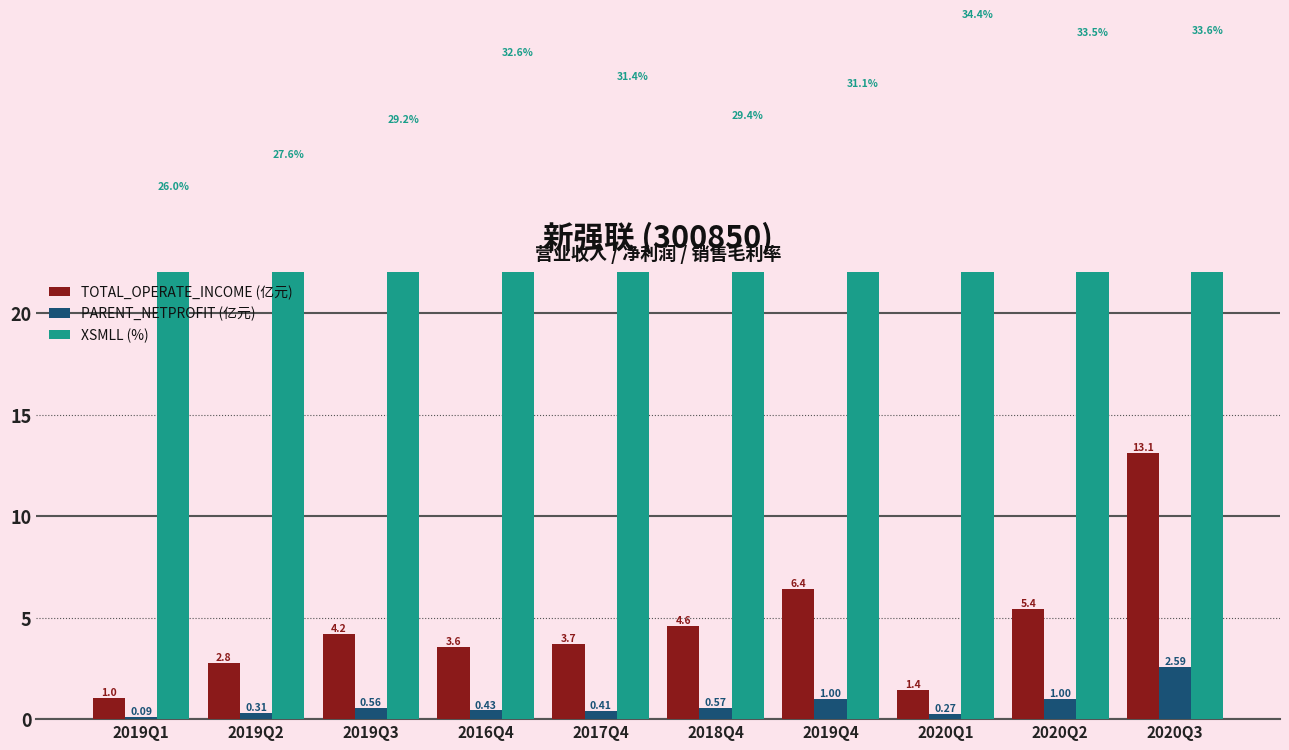

At how many categories does at least one series exceed 4?

10